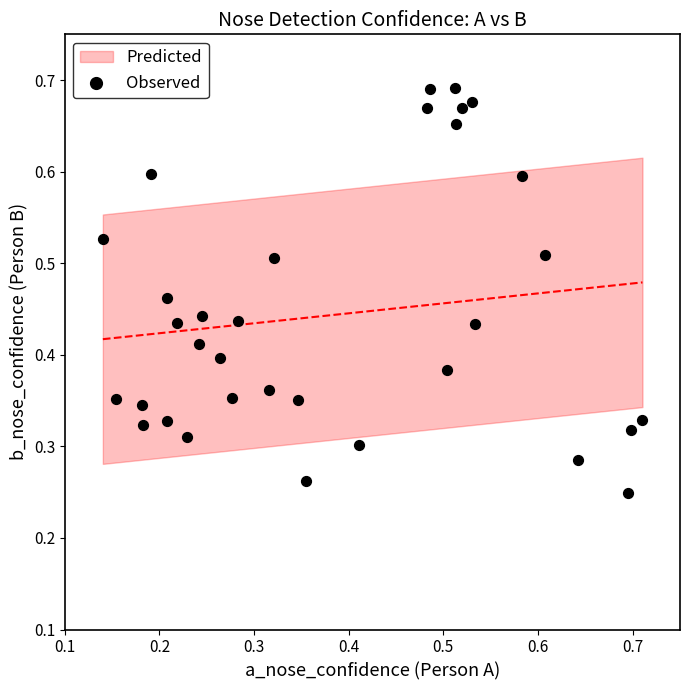

What is the range of X values (max minus min)?

0.6